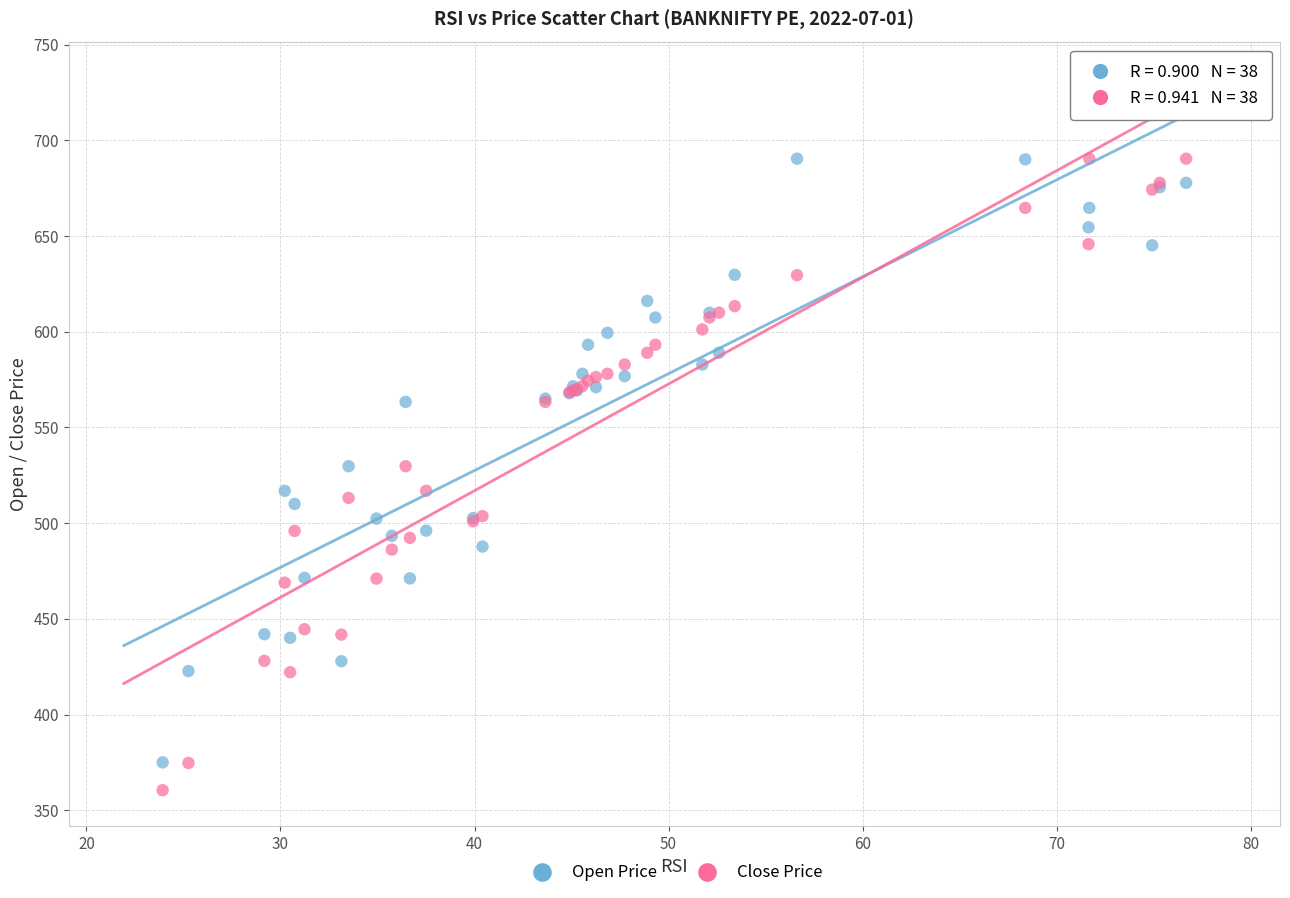

What is the X range (max minus min) for the scatter plot?

52.7